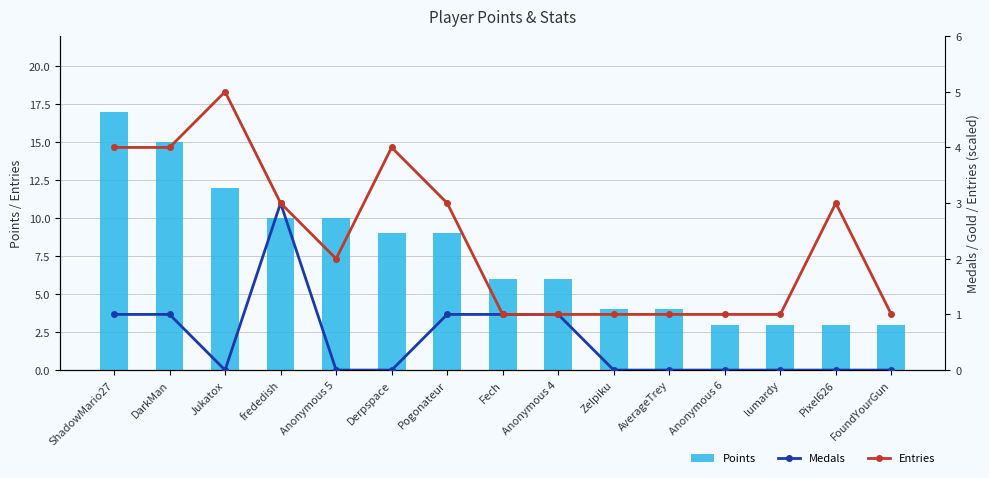

What is the maximum value shown in the chart?

17